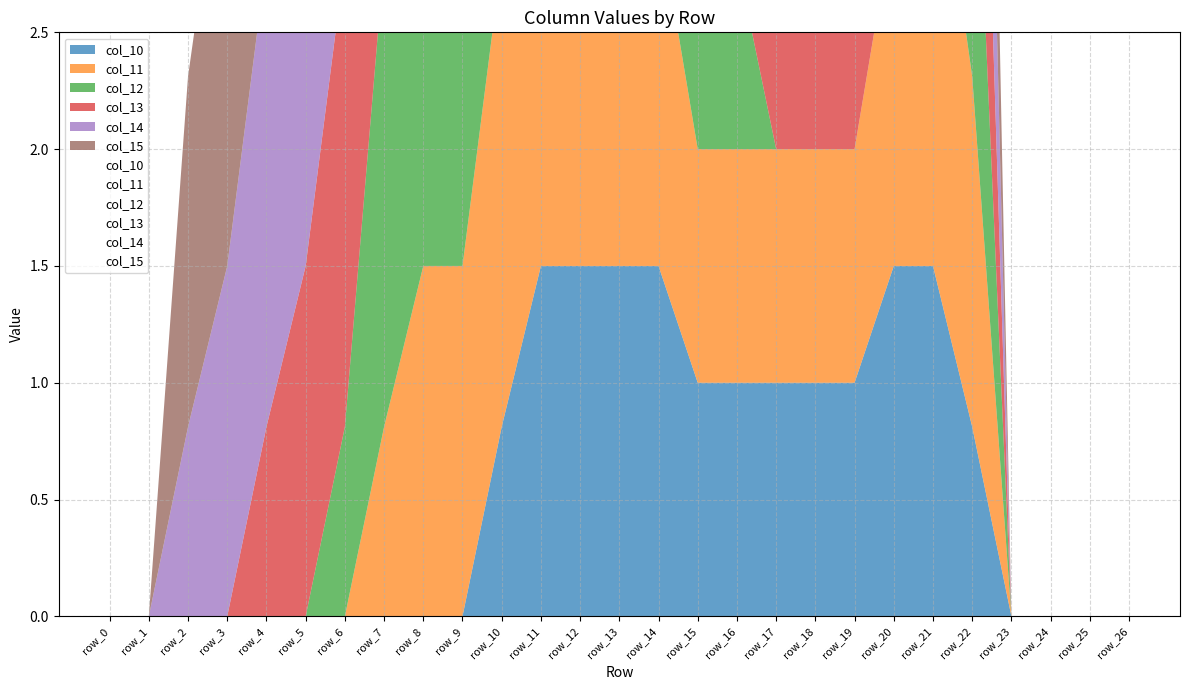

Which label corresponds to the largest value in the chart?

row_10